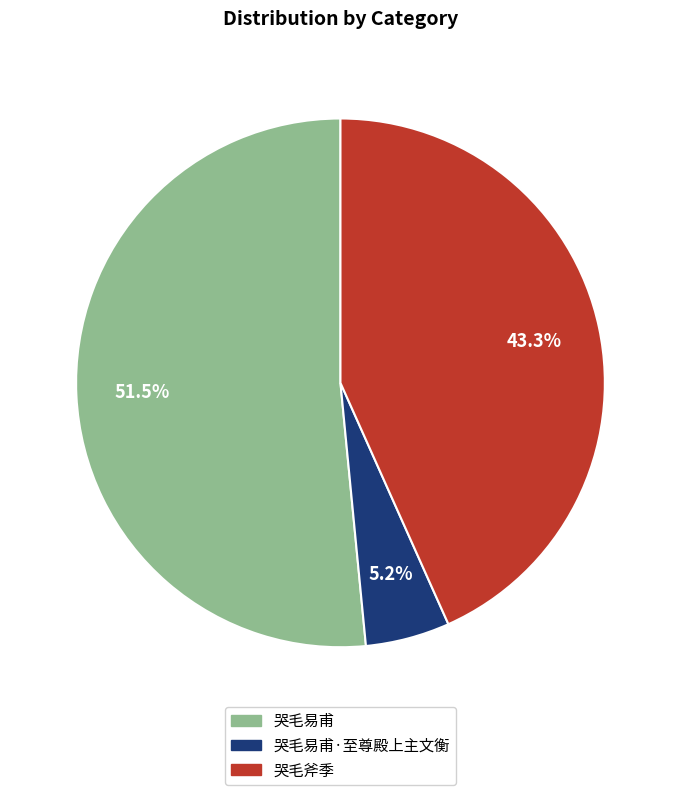

Is there any slice that represents more than half of the pie?

Yes